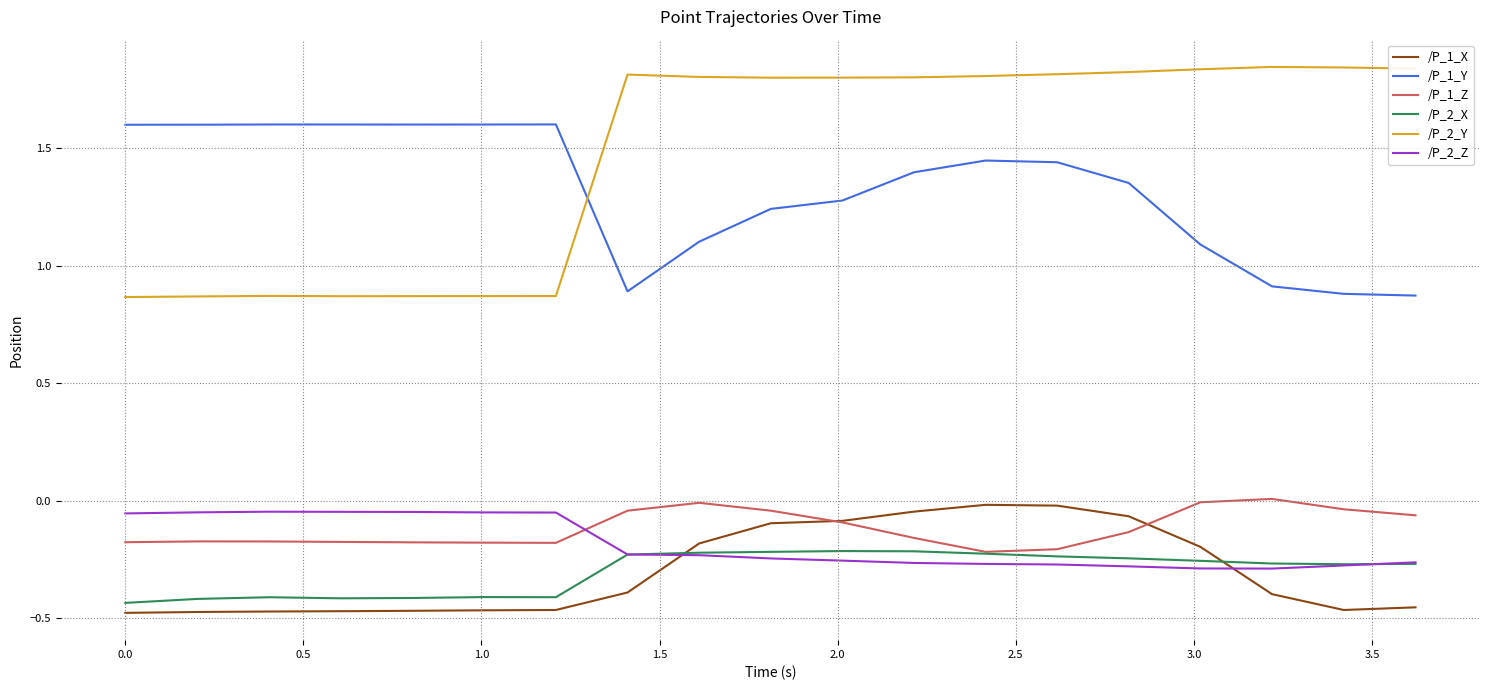

How many lines are shown in the chart?

6